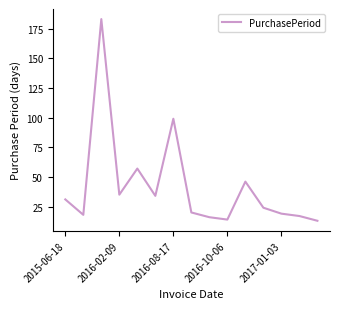

What is the minimum value shown in the chart?

13